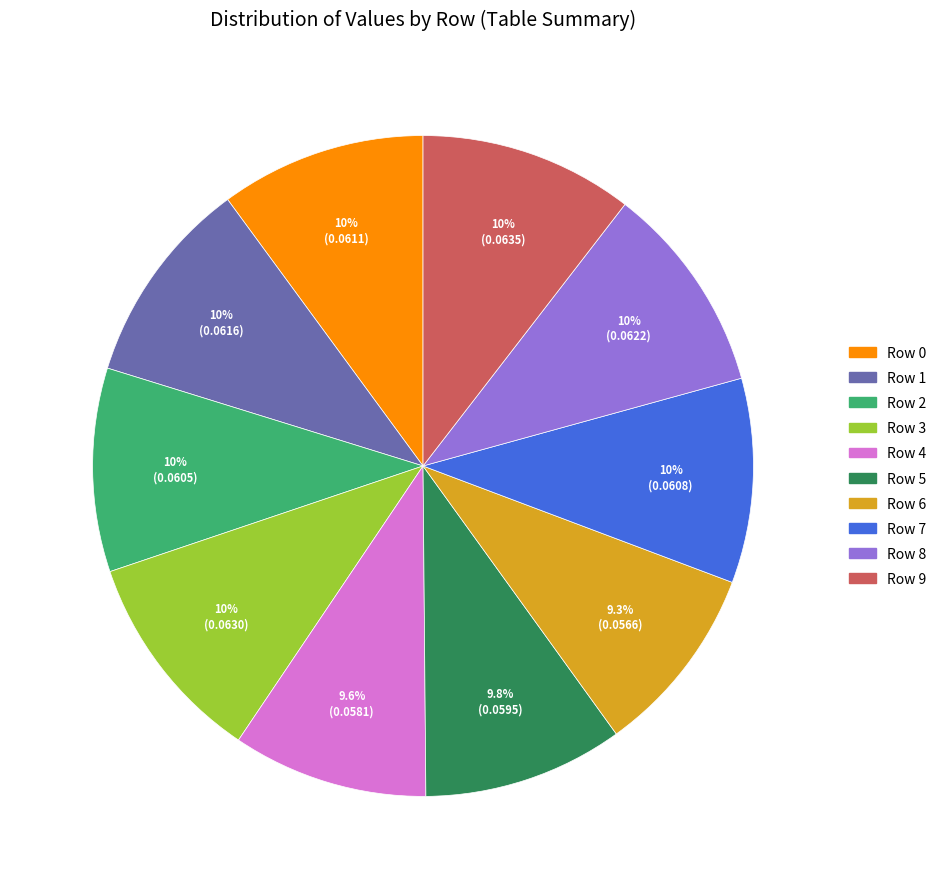

What percentage do Row 7 and Row 8 together represent?

20.3%